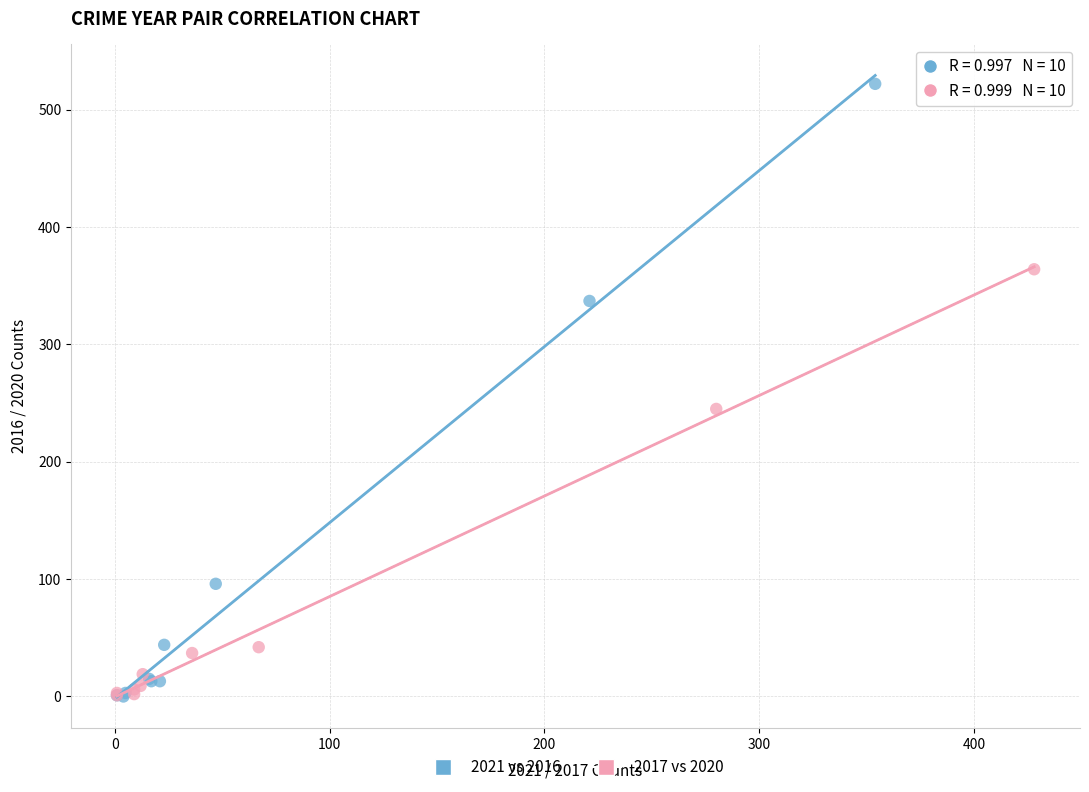

Which series has the widest spread of Y values?

2021 vs 2016